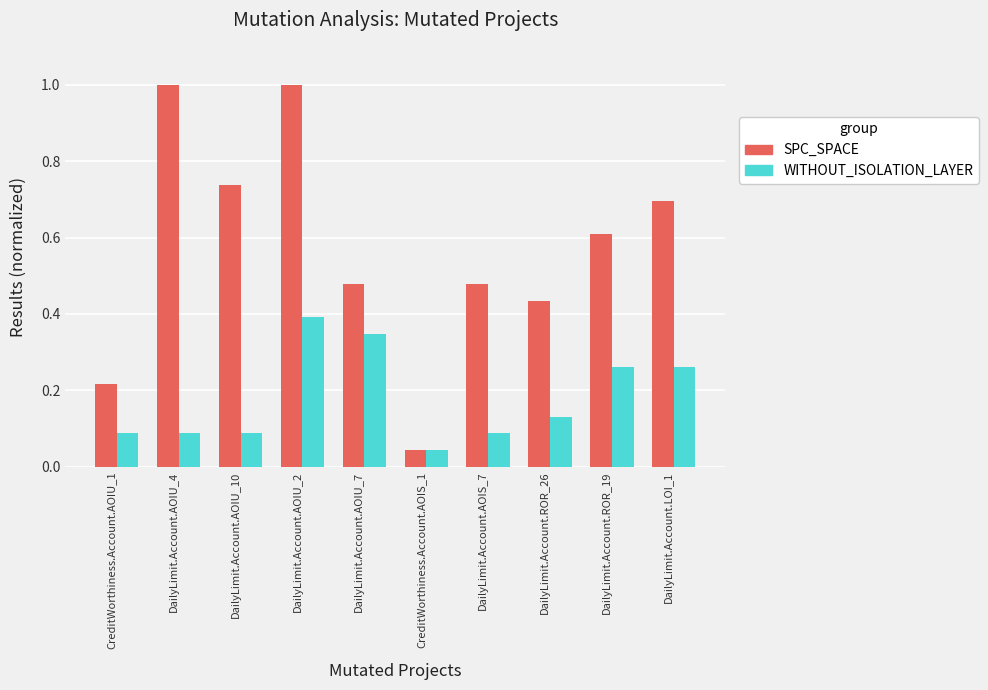

How many bars are there in total?

20